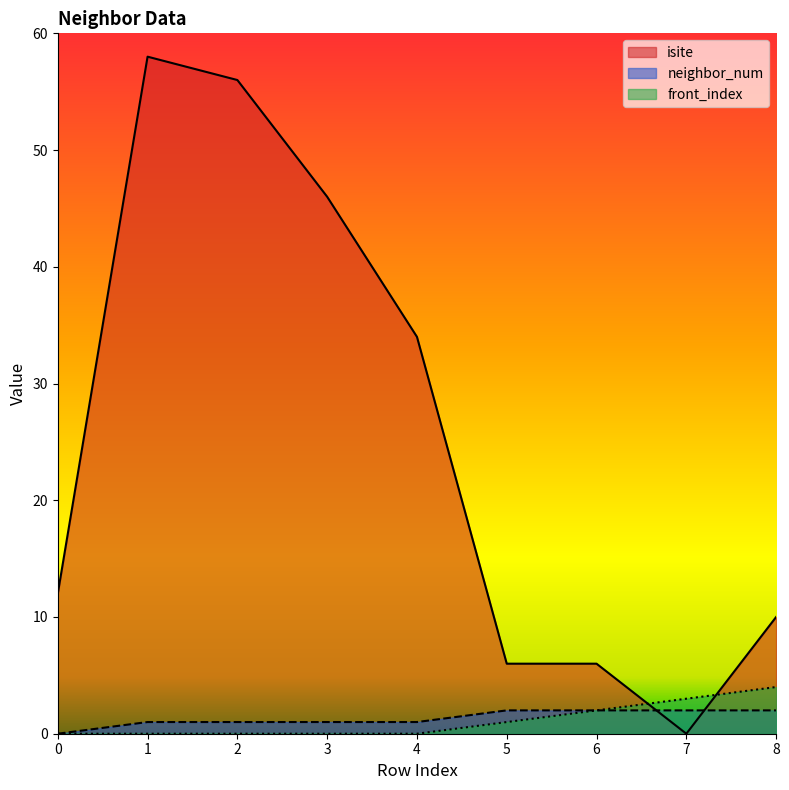

How many neighbor_num values are between 1 and 2?

8